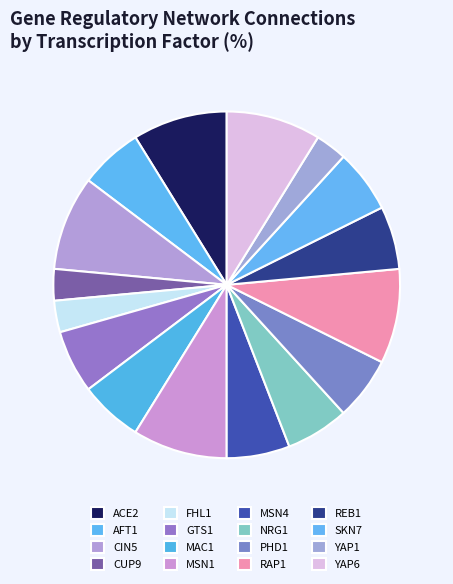

To the nearest percent, what is the combined percentage of CIN5 and REB1?

15%